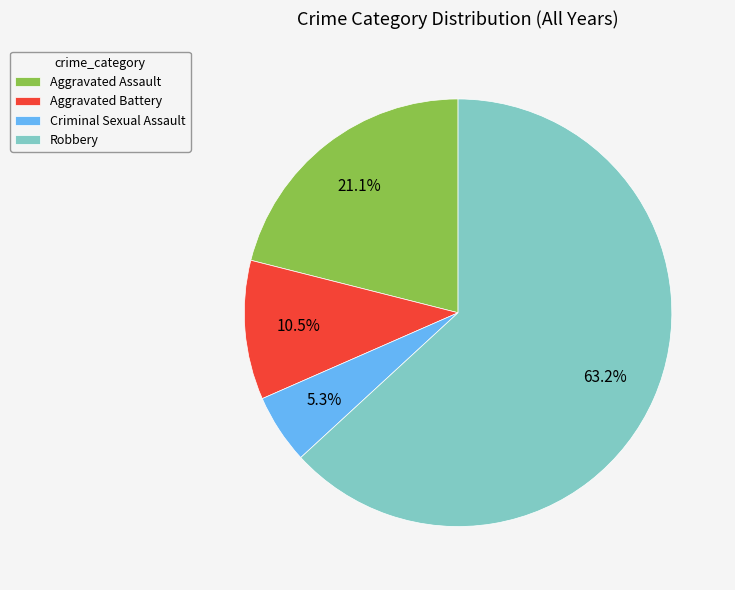

What percentage is NOT represented by Criminal Sexual Assault?

94.7%